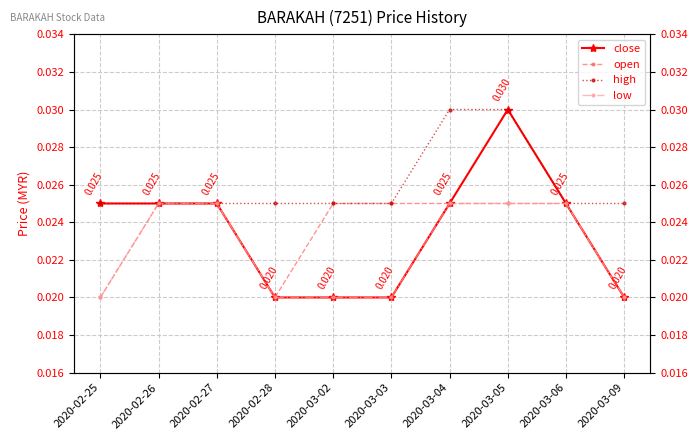

What is the total value across all series at 2020-02-25?

0.1